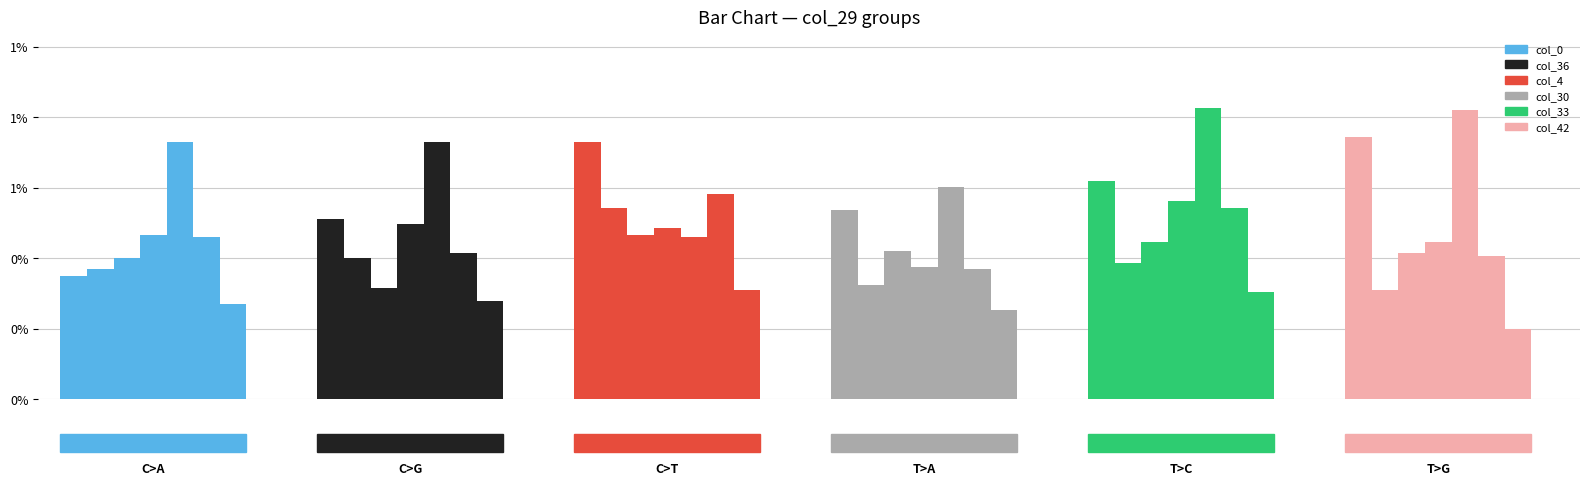

Which series has the largest total across all categories?

col_33